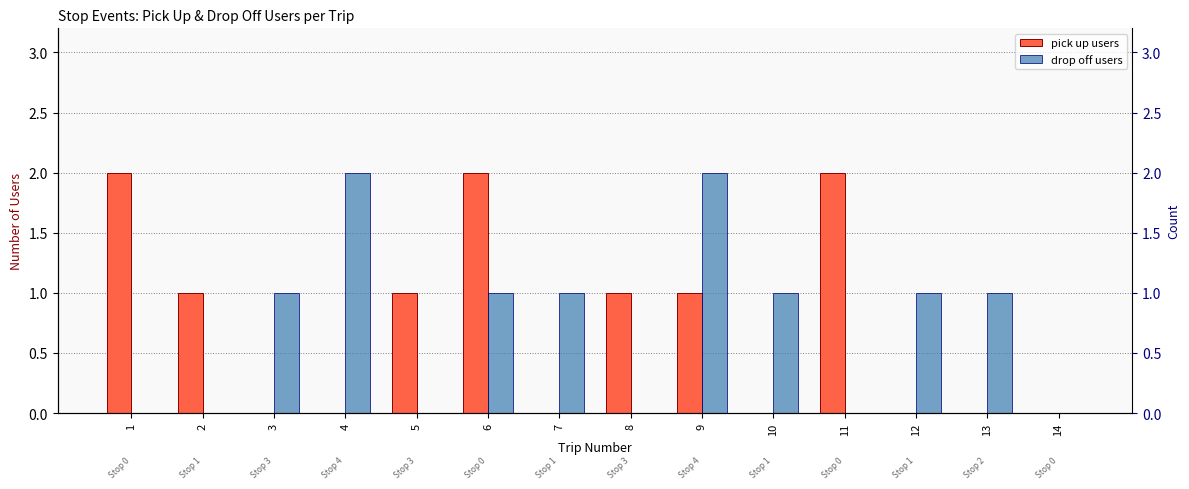

At 13, list the series in order from largest to smallest.

drop off users, pick up users